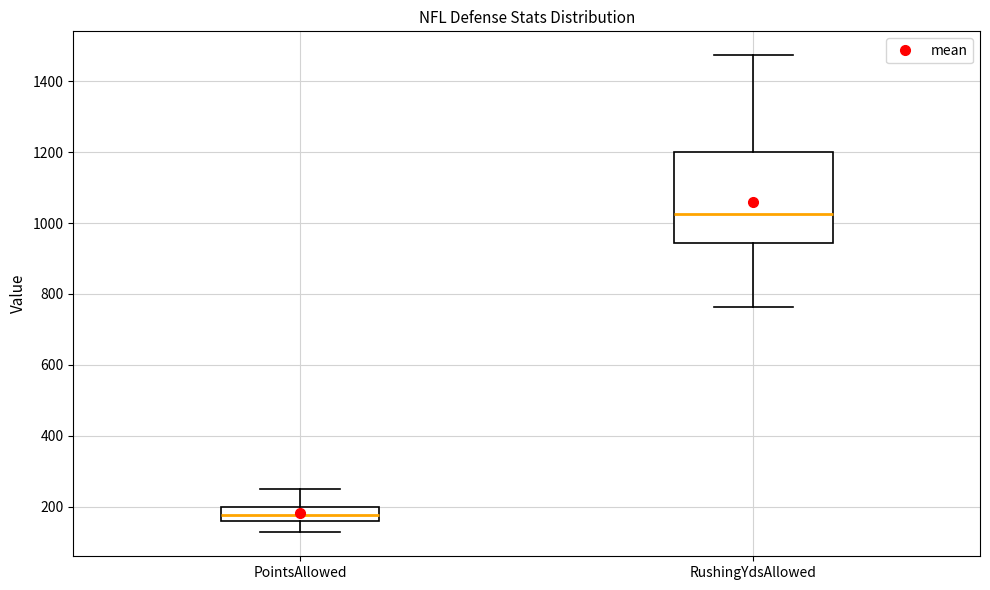

Comparing the boxes themselves (not the whiskers), which one is the tallest?

RushingYdsAllowed